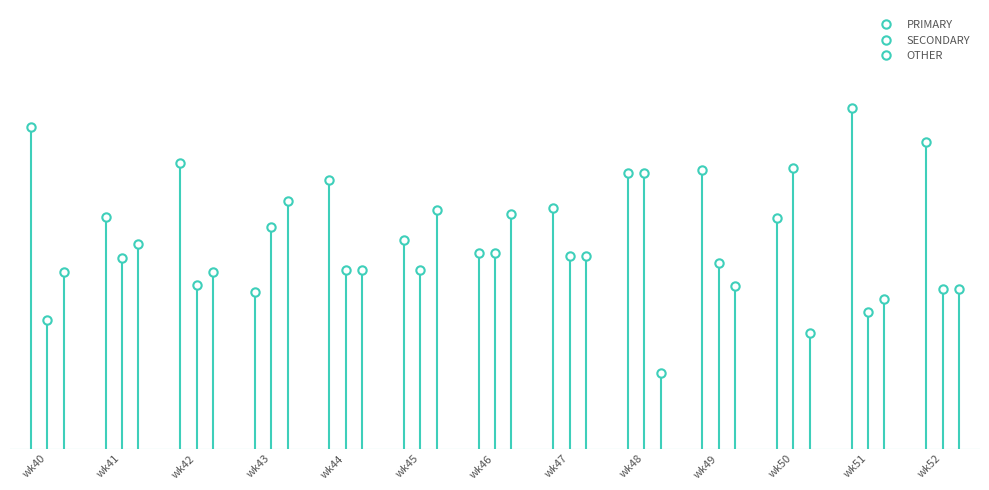

True or false: SECONDARY has a value of 11.2 at wk46.

False